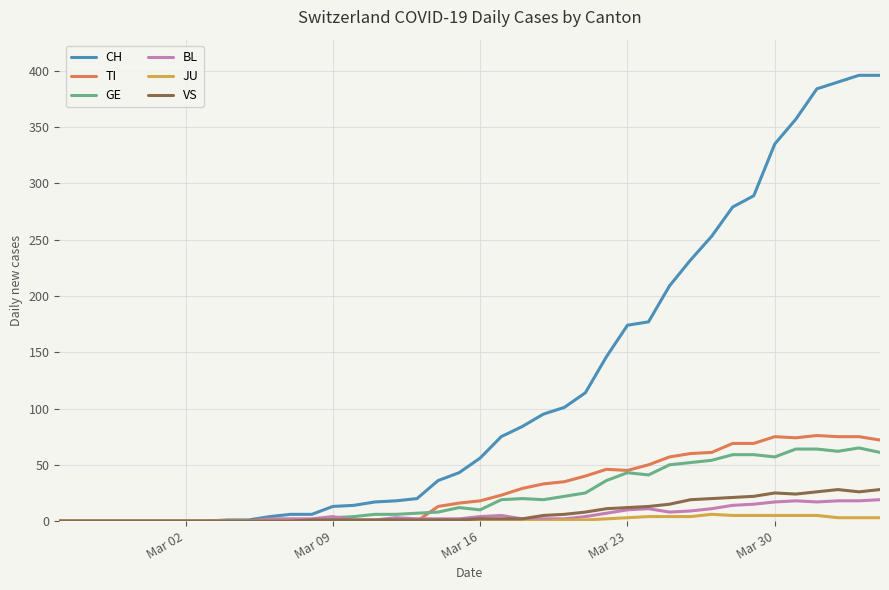

Rank the series by their maximum value, from lowest to highest.

JU, BL, VS, GE, TI, CH